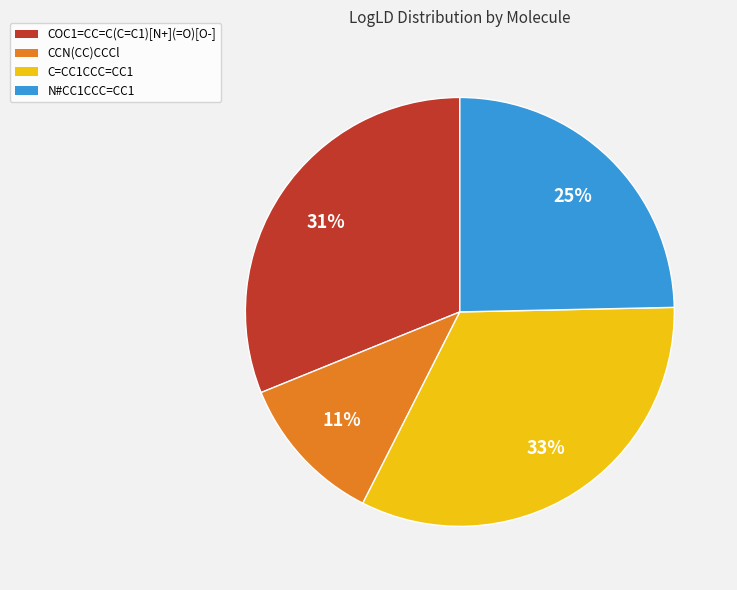

Approximately how many times larger is the value at COC1=CC=C(C=C1)[N+](=O)[O-] compared to C=CC1CCC=CC1?

0.9